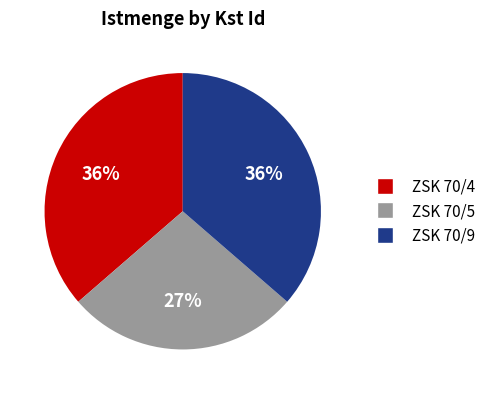

Is there any slice that represents more than half of the pie?

No